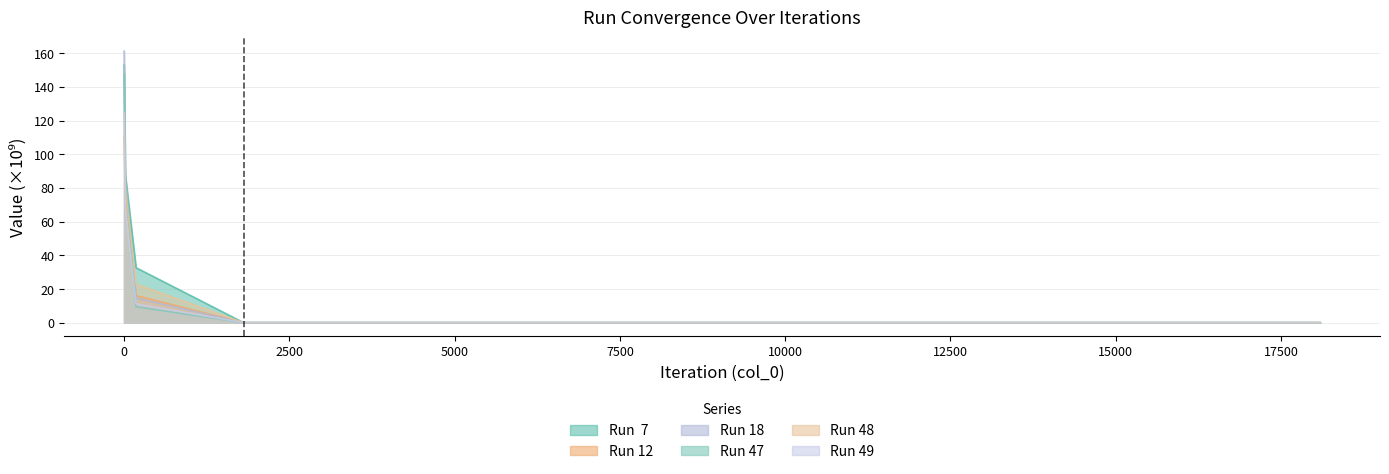

Reading left to right, extract all data points from this chart.

Run  7: 153.2	88.3	32.7	0.0	0.0	0.0	0.0	0.0	0.0	0.0	0.0	0.0	0.0
Run 12: 111.1	78.6	16.1	0.0	0.0	0.0	0.0	0.0	0.0	0.0	0.0	0.0	0.0
Run 18: 161.4	87.8	14.6	0.0	0.0	0.0	0.0	0.0	0.0	0.0	0.0	0.0	0.0
Run 47: 147.8	85.0	9.5	0.0	0.0	0.0	0.0	0.0	0.0	0.0	0.0	0.0	0.0
Run 48: 124.3	80.2	22.8	0.0	0.0	0.0	0.0	0.0	0.0	0.0	0.0	0.0	0.0
Run 49: 124.4	68.9	11.2	0.0	0.0	0.0	0.0	0.0	0.0	0.0	0.0	0.0	0.0